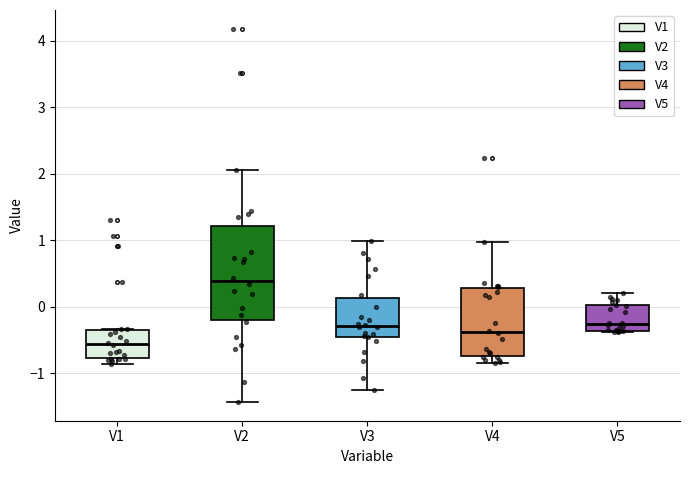

Reading left to right, read every box against the y-axis: the position of its median line, the range the box covers, and the ends of its whiskers. The values are not printed on the chart, so give them approximately, as read against the axis.

V1: median -0.6, box -0.8 to -0.3, whiskers -0.9 to -0.3
V2: median 0.4, box -0.2 to 1.2, whiskers -1.4 to 2.1
V3: median -0.3, box -0.5 to 0.1, whiskers -1.3 to 1.0
V4: median -0.4, box -0.7 to 0.3, whiskers -0.8 to 1.0
V5: median -0.3, box -0.4 to 0.0, whiskers -0.4 to 0.2